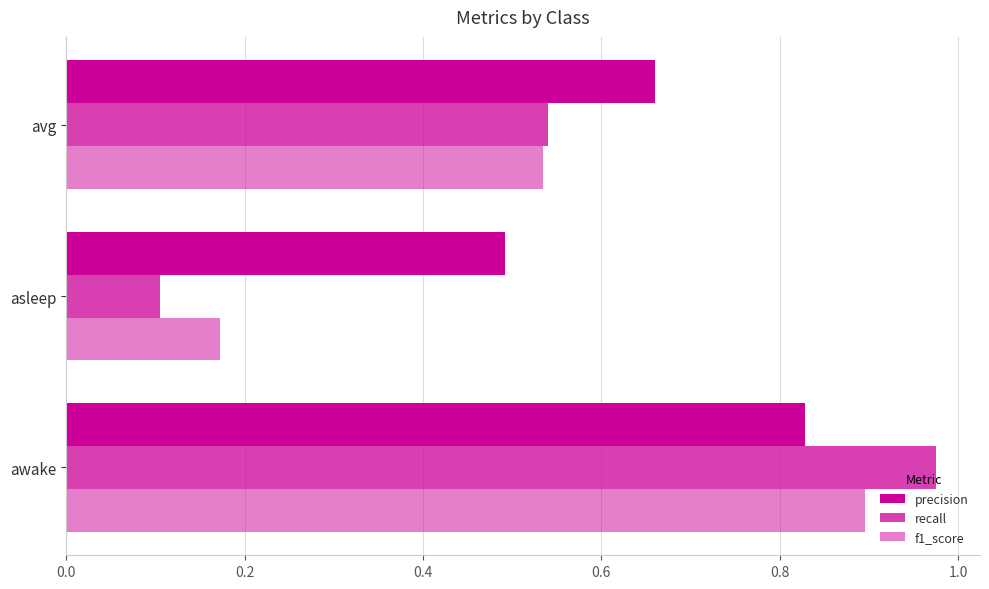

Reading right to left, list all the values displayed in this chart.

precision: 0.7	0.5	0.8
recall: 0.5	0.1	1.0
f1_score: 0.5	0.2	0.9